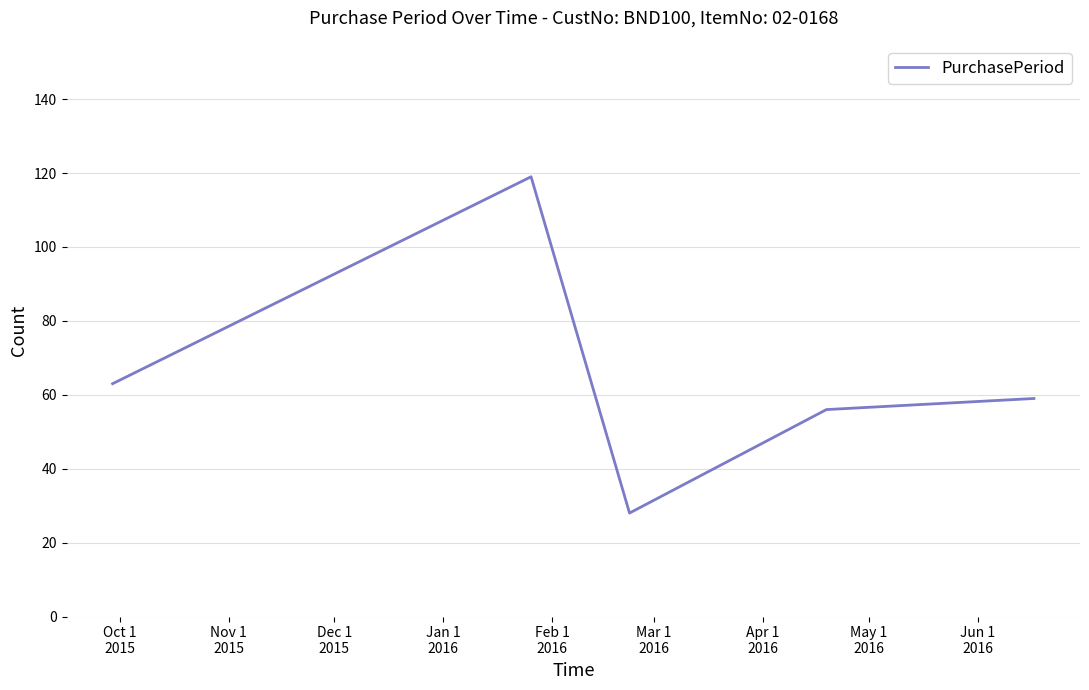

What is the maximum value shown in the chart?

119